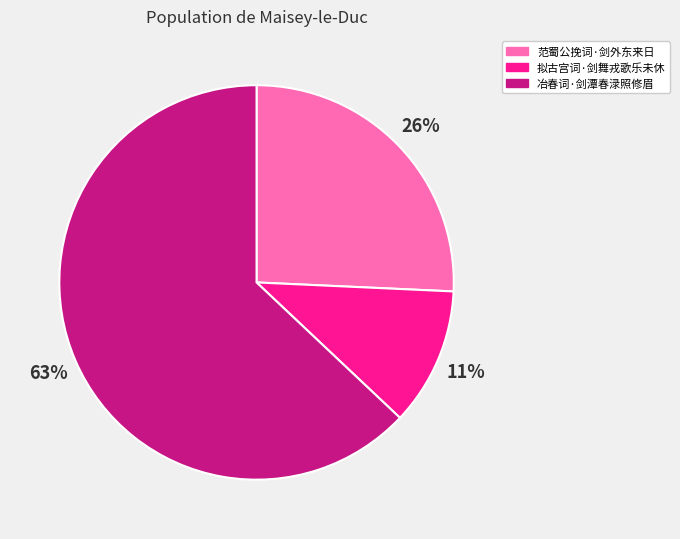

To the nearest percent, what is the difference between the 冶春词·剑潭春渌照修眉 and 范蜀公挽词·剑外东来日 slice percentages?

37%